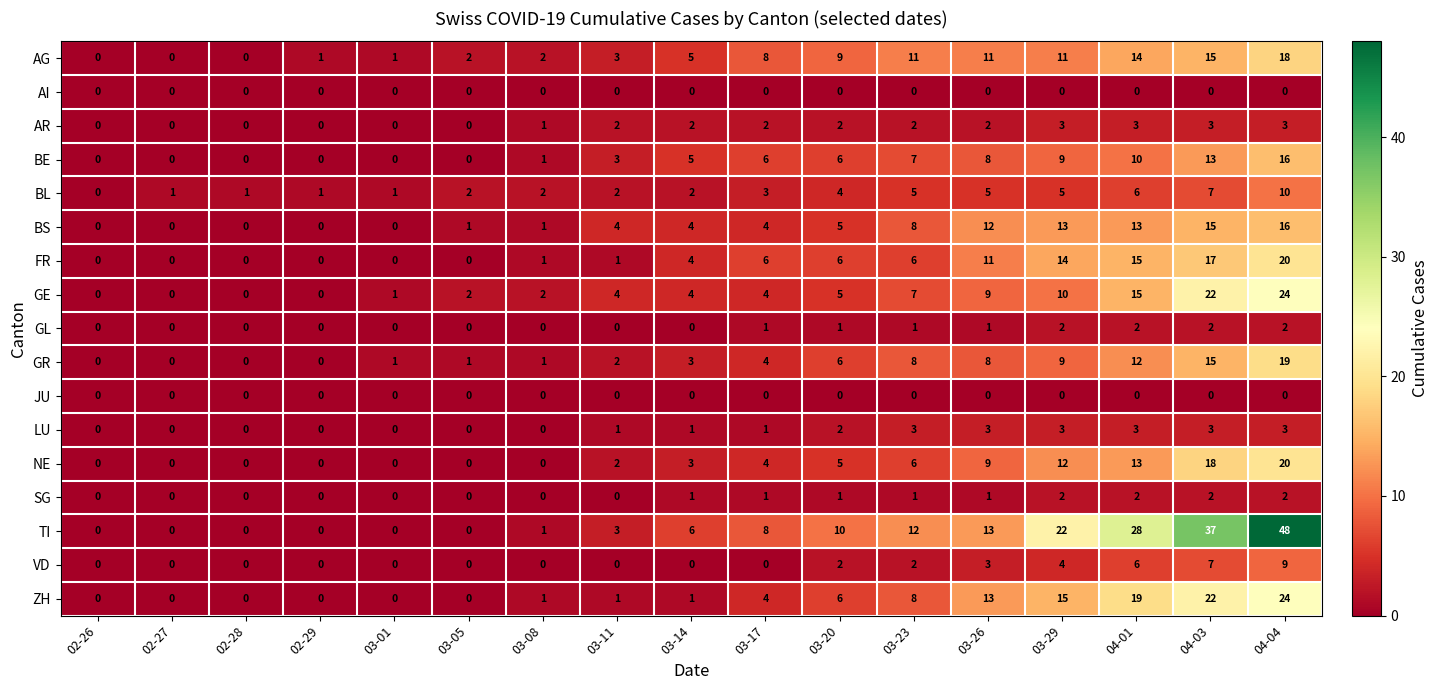

Which series has the widest spread of values?

TI